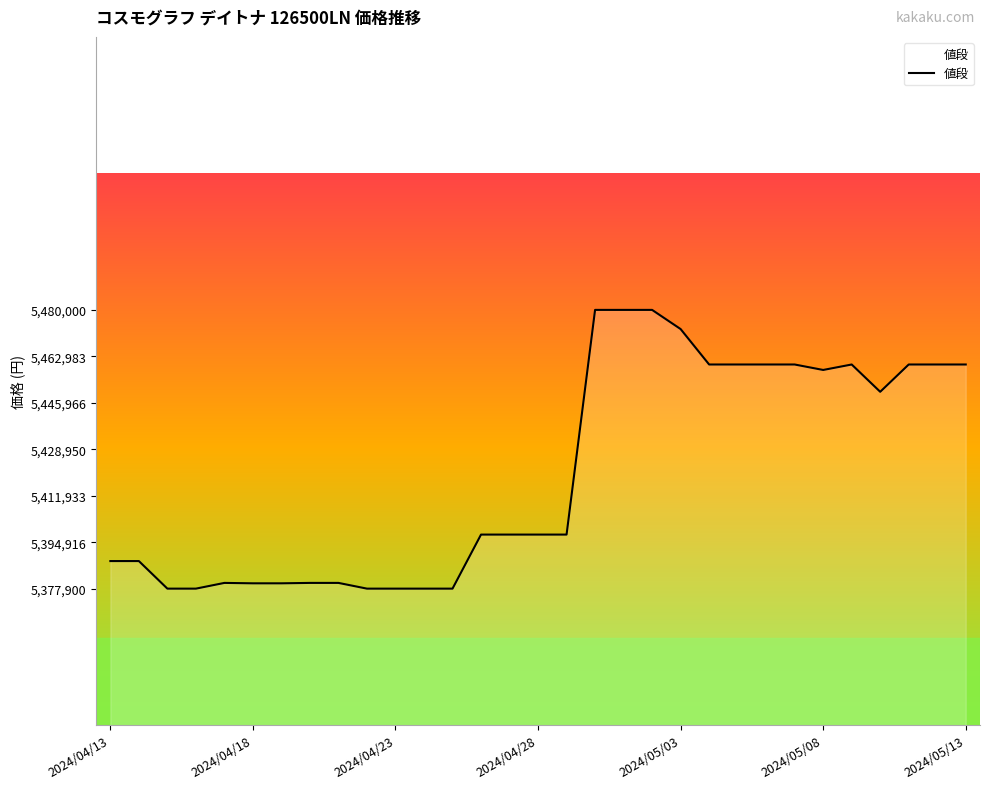

What is the difference between the maximum and minimum values?

102100